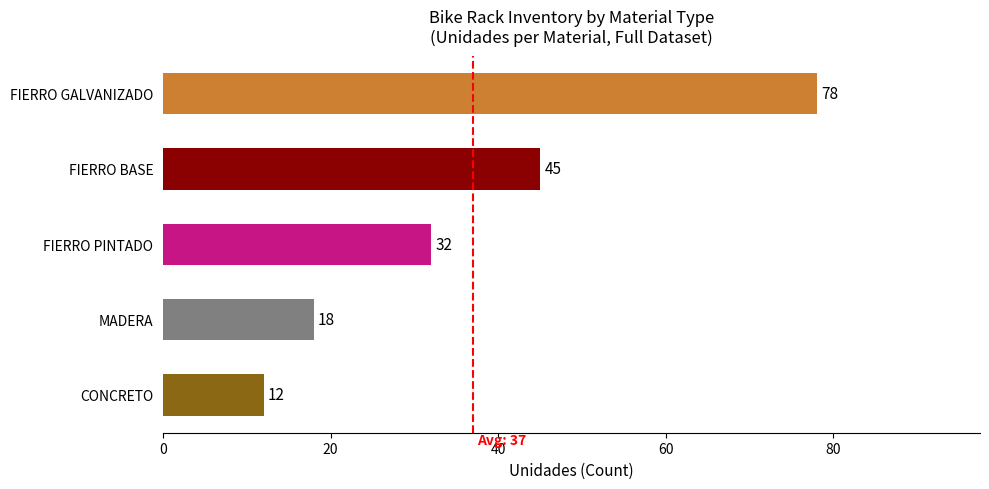

The chart shows a value of 4 at CONCRETO. True or false?

False